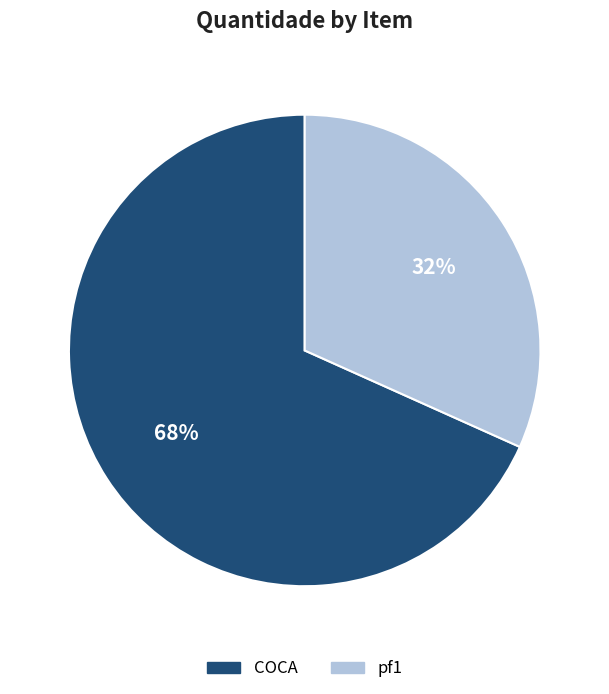

How many slices are in this pie chart?

2